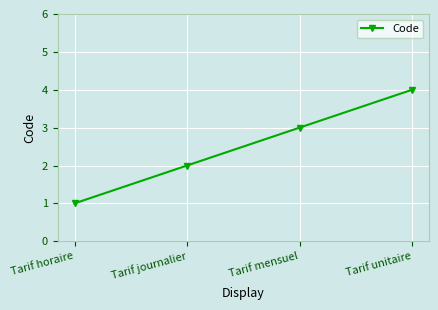

What is the difference between the maximum and minimum values?

3